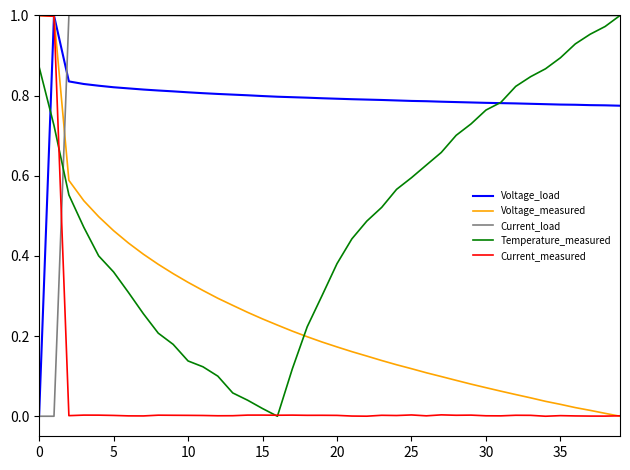

How many lines are shown in the chart?

5